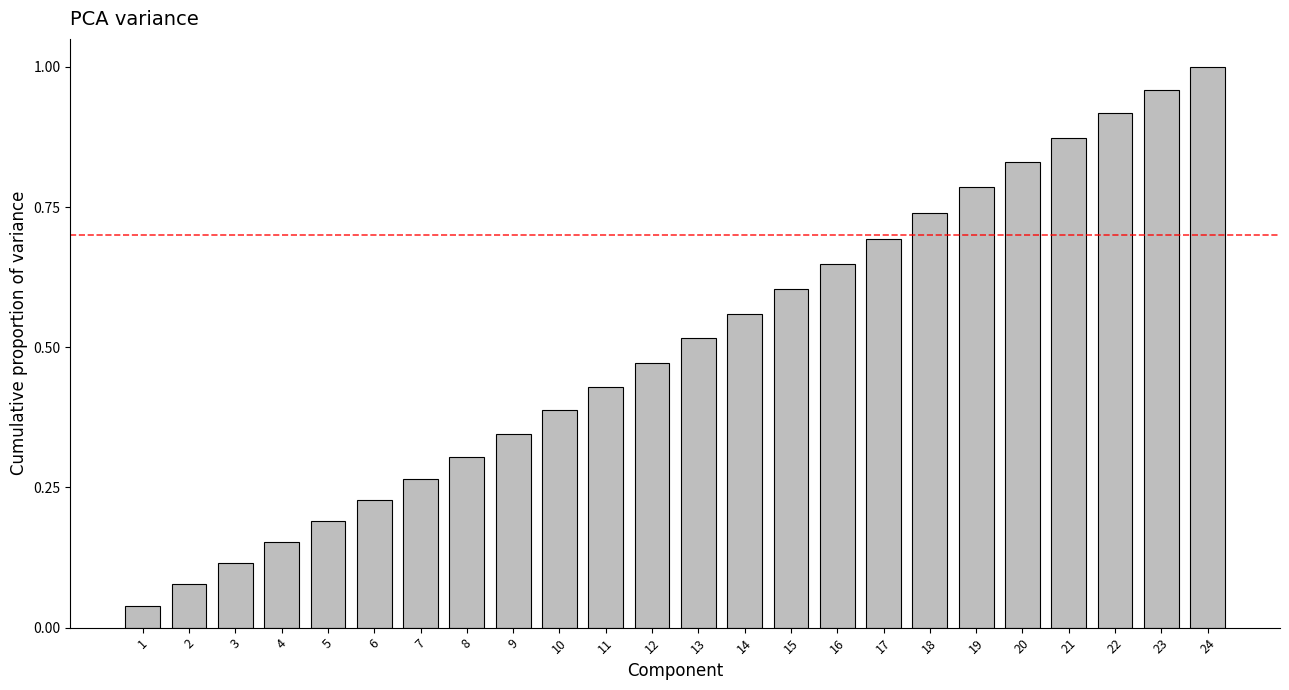

Between 10 and 16, which is larger?

16